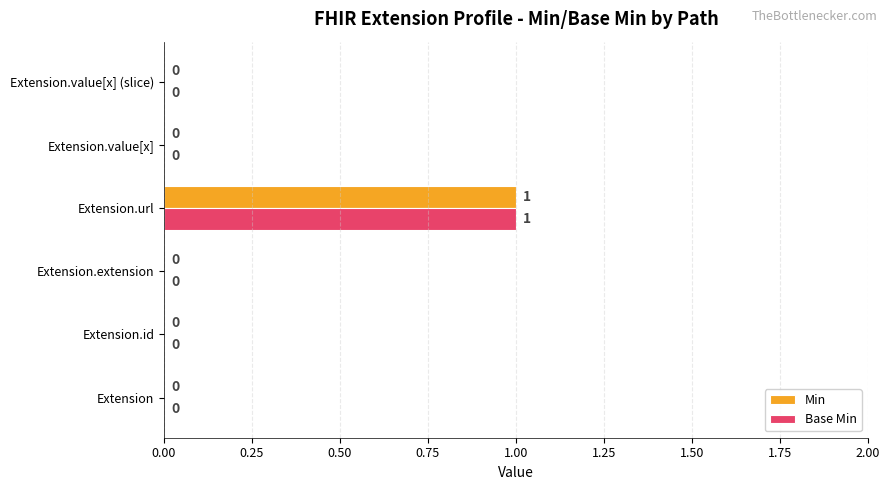

At which category is the sum across all series the highest?

Extension.url